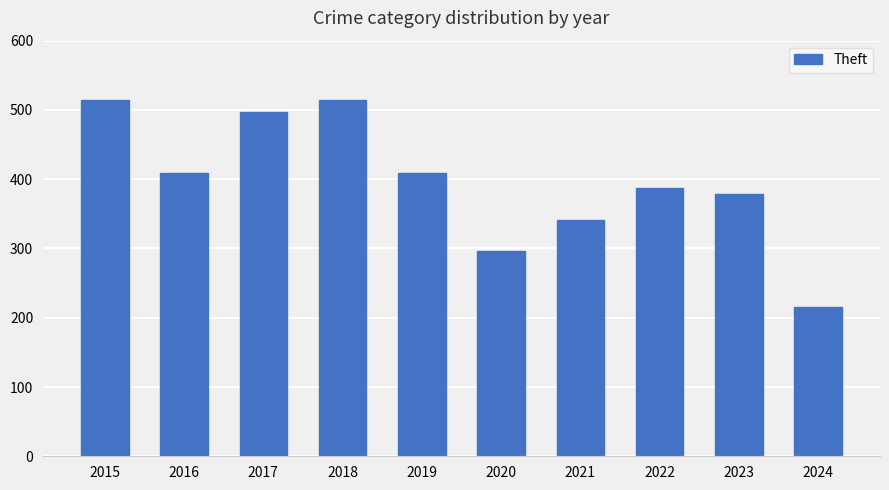

What is the greatest value displayed?

515